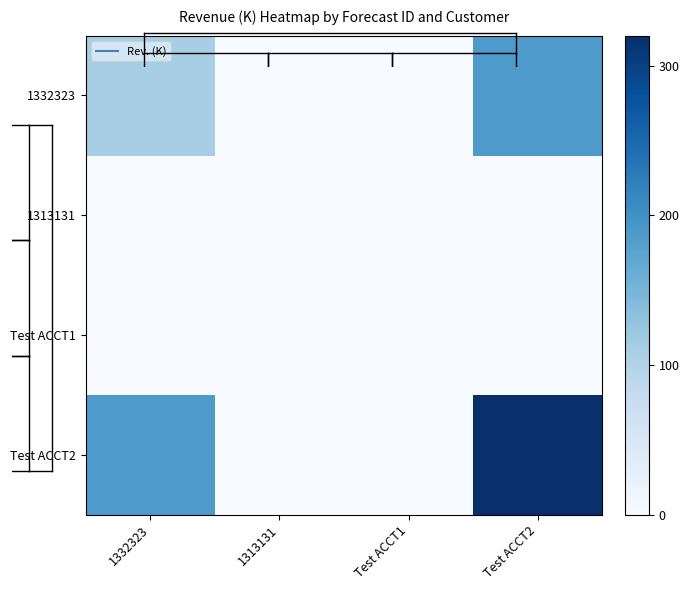

What is the greatest value displayed?

320.0